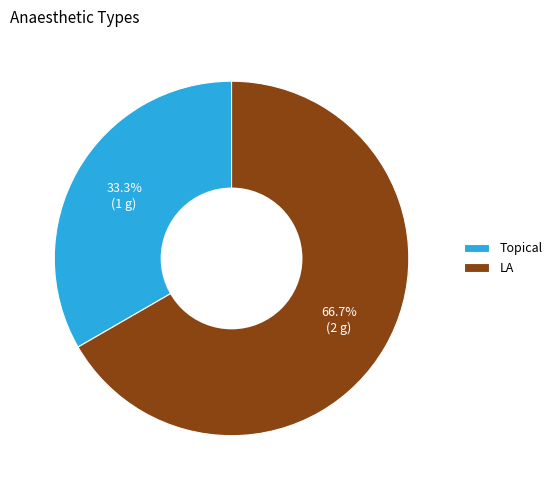

To the nearest percent, what is the difference between the Topical and LA slice percentages?

33%